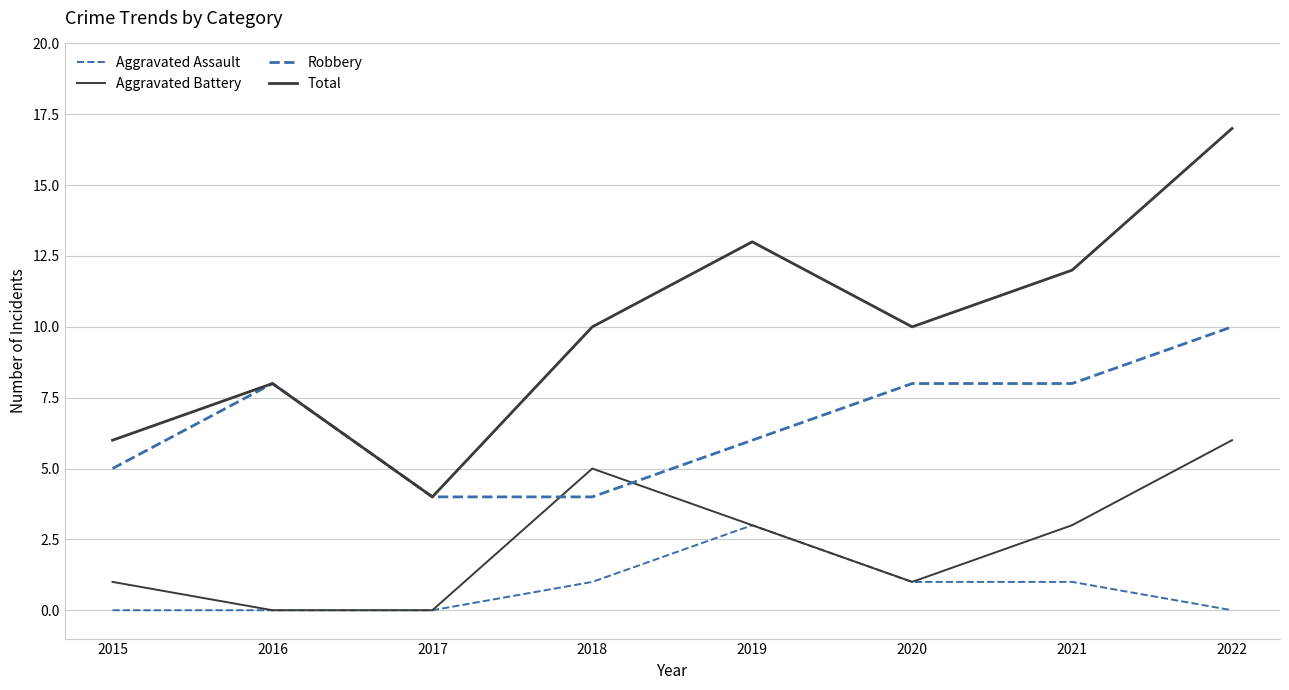

What is the difference between the maximum and second lowest values in the Aggravated Battery series?

6